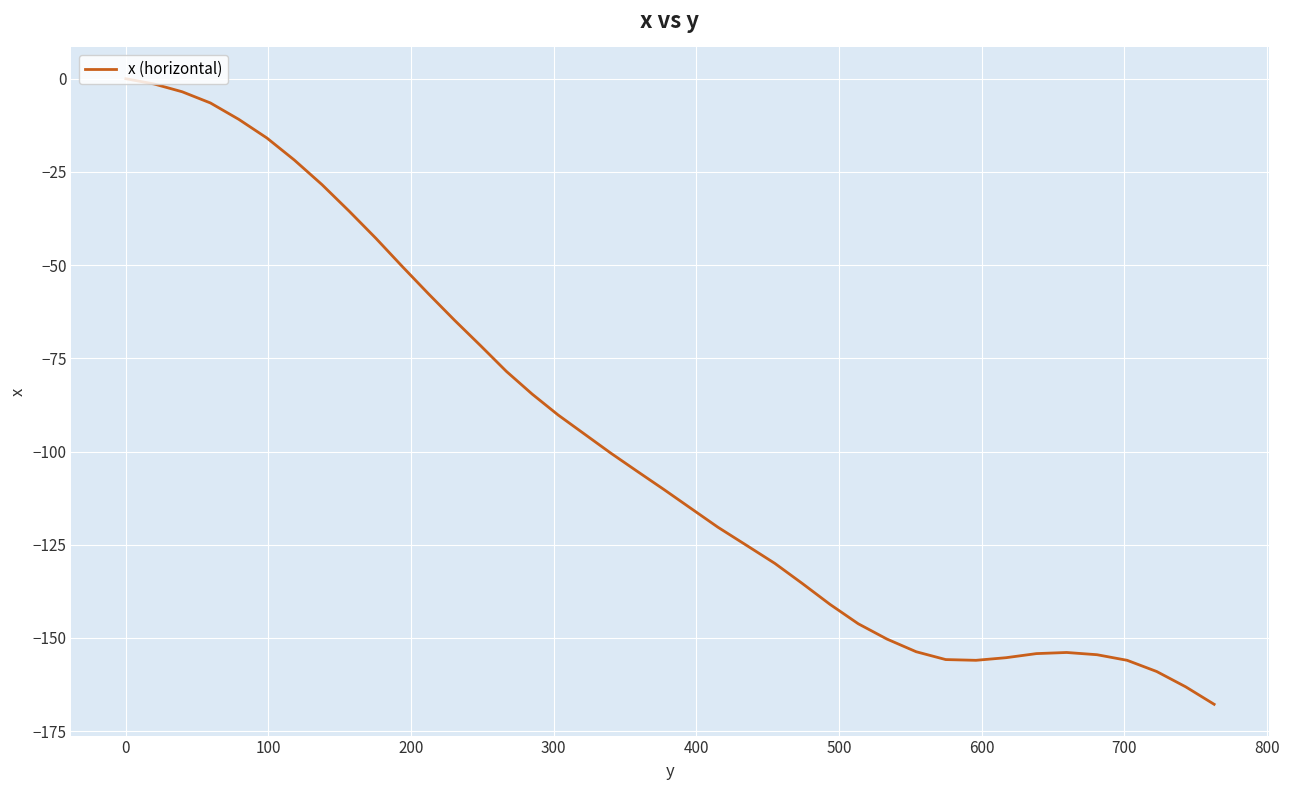

What is the difference between the maximum and minimum values?

167.8